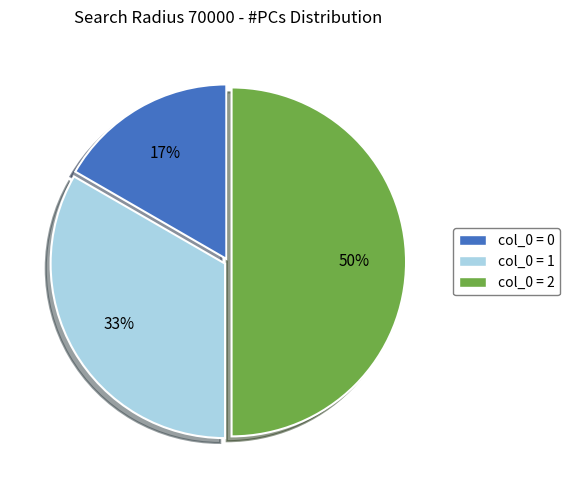

To the nearest percent, what is the difference between the largest and smallest slice percentages?

33%